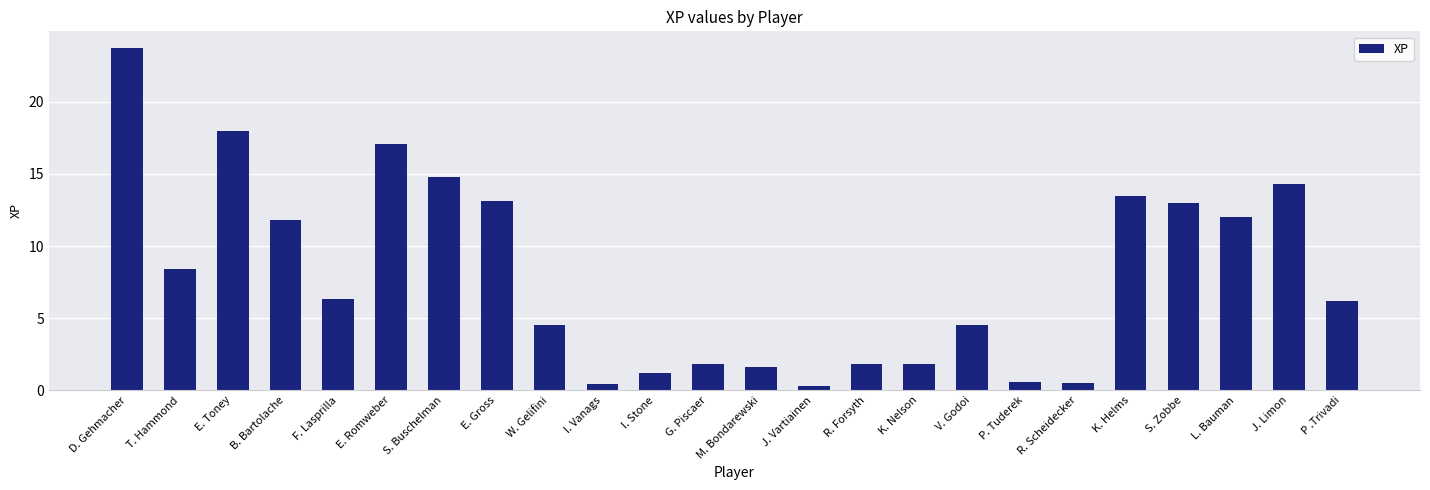

What is the label of the 23rd bar from the left?

J. Limon